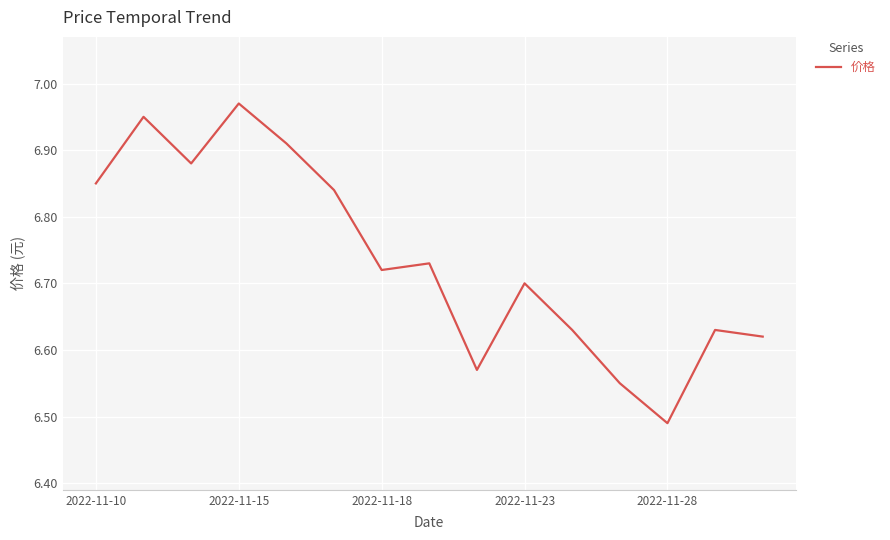

Where is the data nearest to the value 6?

2022-11-28